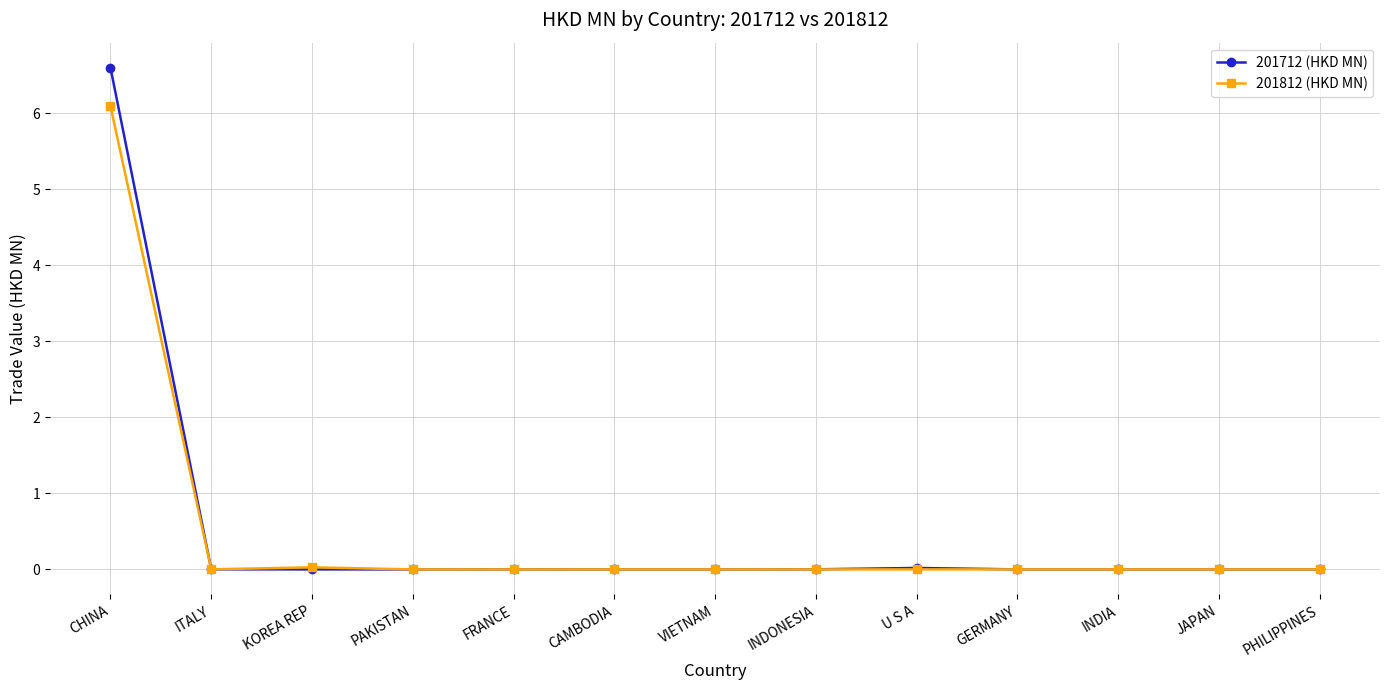

What is the sum of all 201712 (HKD MN) values?

6.6